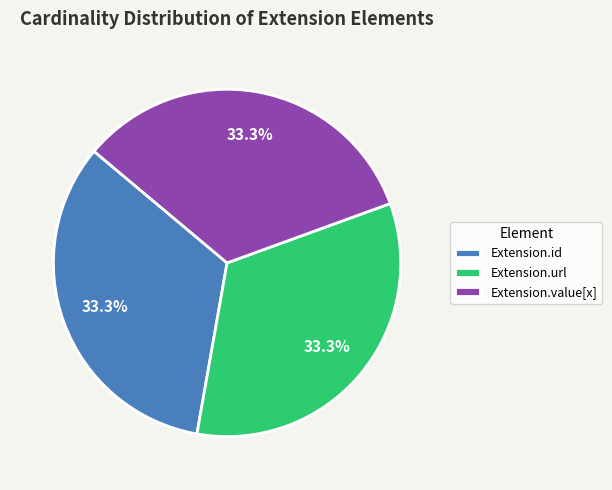

The Extension.value[x] slice represents 43% of the pie. True or false?

False